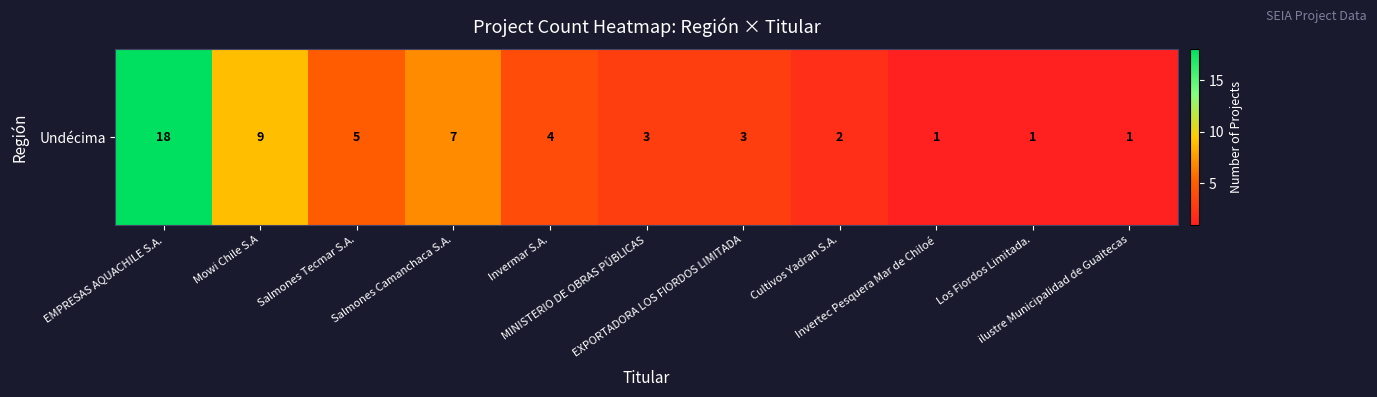

What is the ratio of the value at Salmones Camanchaca S.A. to the value at ilustre Municipalidad de Guaitecas?

7.0